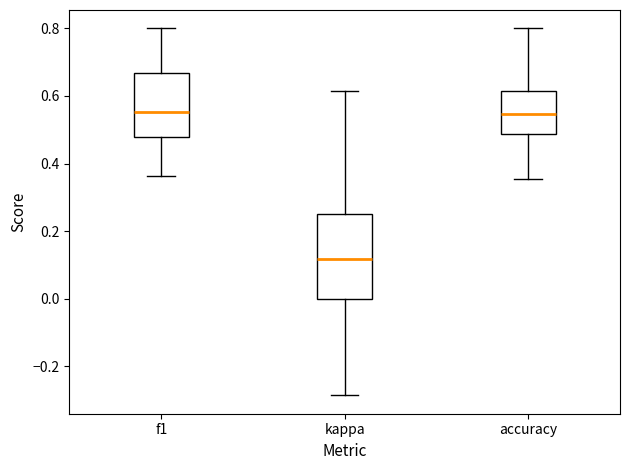

Reading left to right, transcribe this box plot: for each box, give where its median line is, the range the box spans, and where its two whiskers end, as read against the y-axis. The values are not printed on the chart, so give them approximately, as read against the axis.

f1: median 0.56, box 0.48 to 0.66, whiskers 0.36 to 0.80
kappa: median 0.12, box 0.00 to 0.26, whiskers -0.28 to 0.62
accuracy: median 0.54, box 0.48 to 0.62, whiskers 0.36 to 0.80